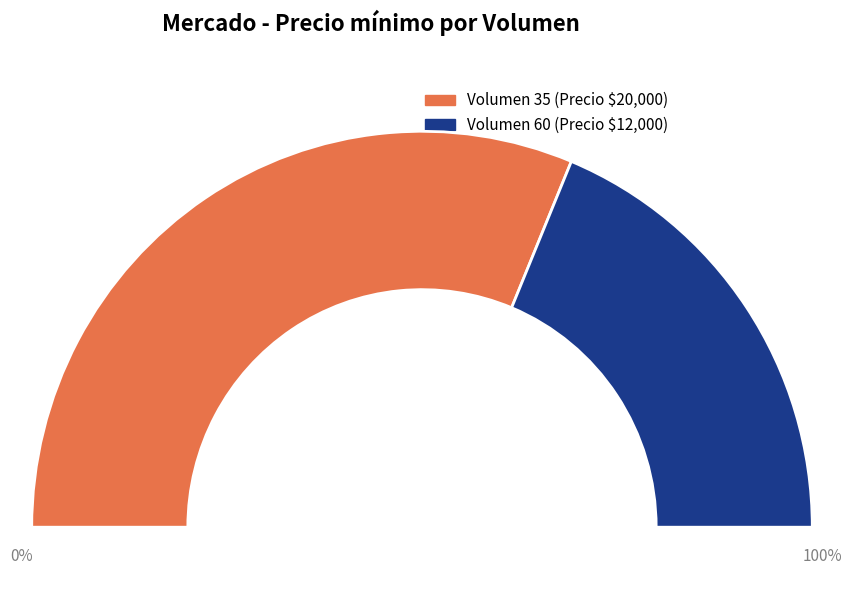

To the nearest percent, what is the difference between the largest and smallest slice percentages?

25%